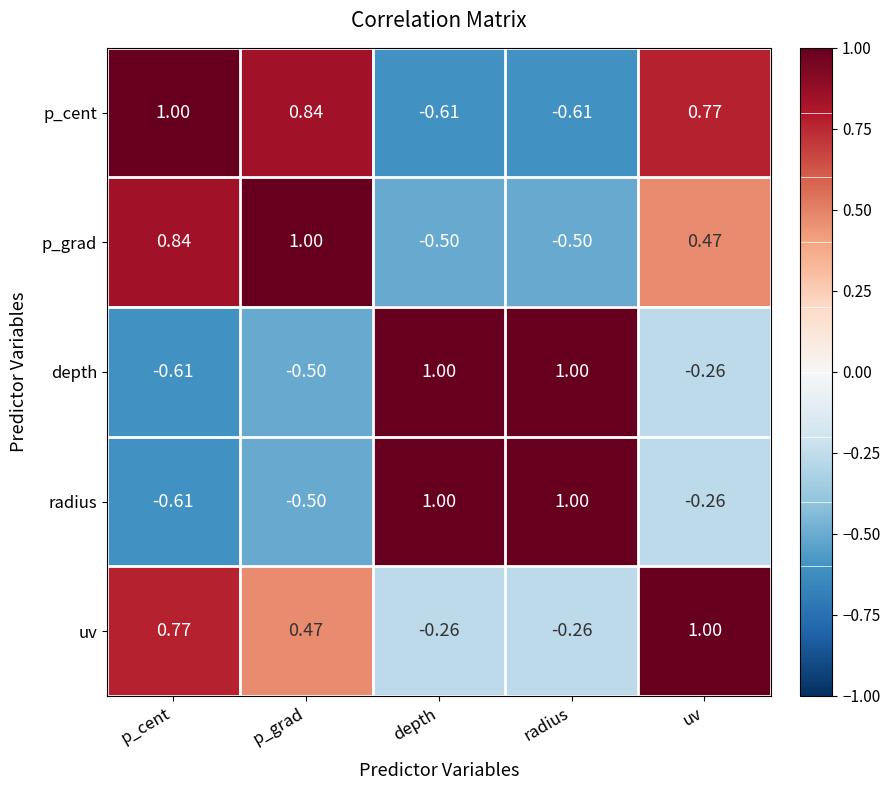

What is the spread (max minus min) of values at radius?

1.6